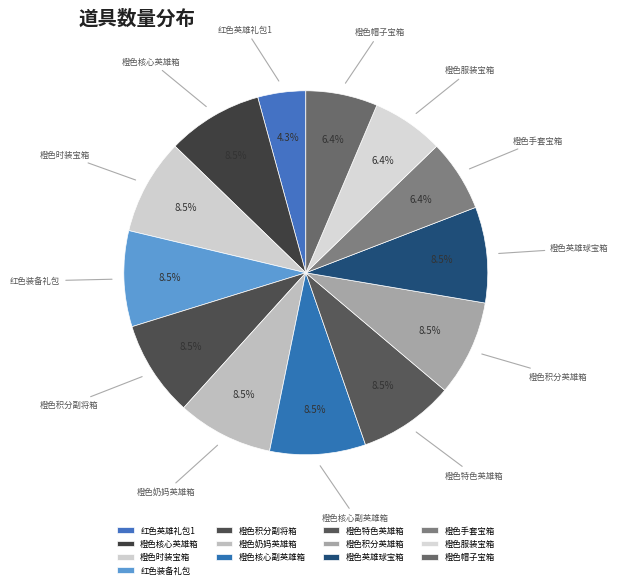

What percentage do 橙色时装宝箱 and 橙色奶妈英雄箱 together represent?

17.0%